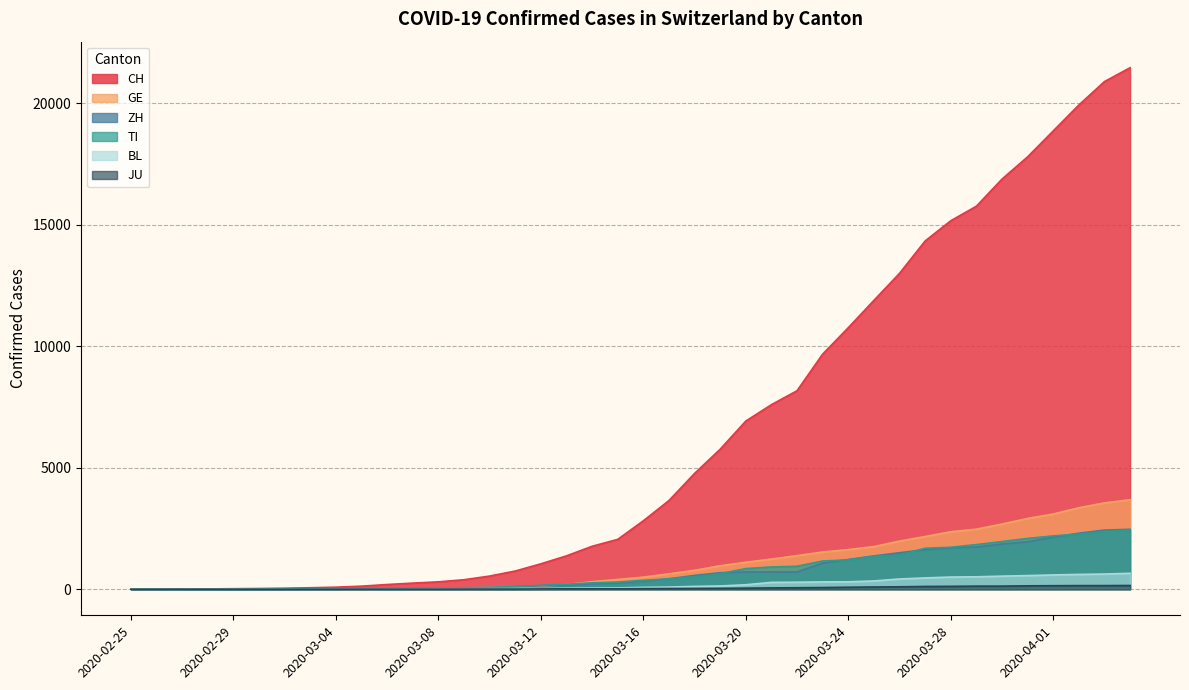

At which label does JU reach its minimum?

2020-02-25